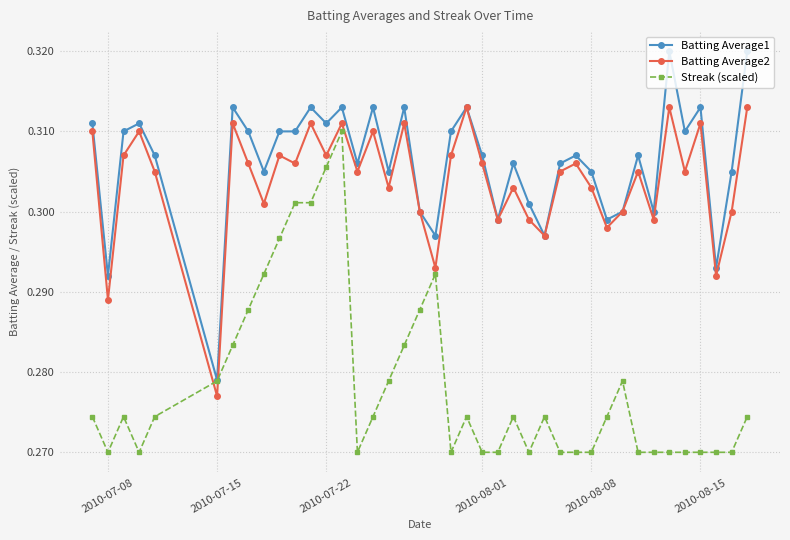

True or false: Batting Average1 has more than 1 points higher than both neighbors.

True